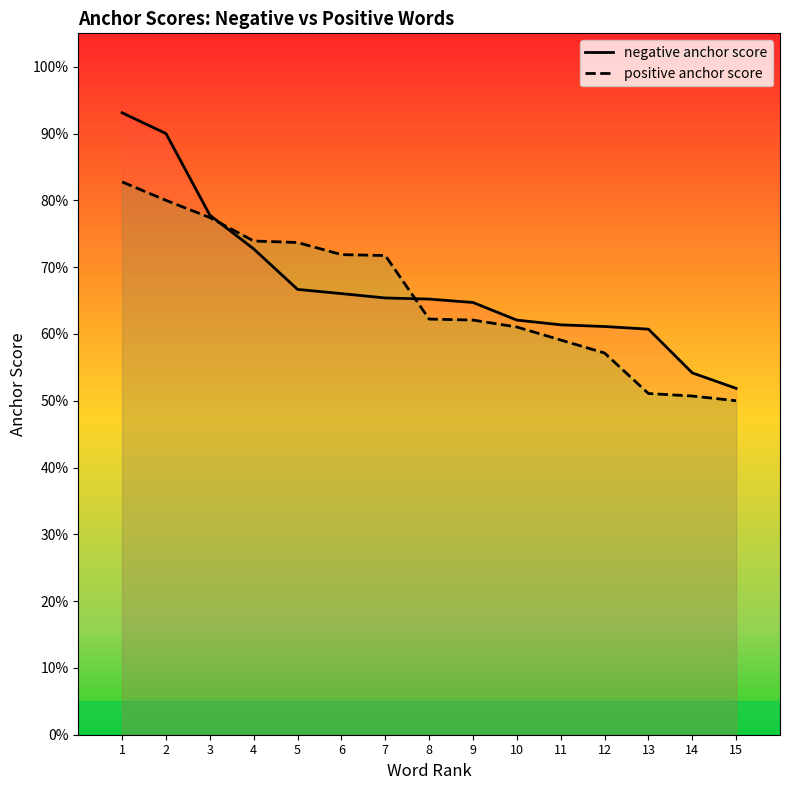

What is the difference between the second highest and minimum values in the negative anchor score series?

0.4